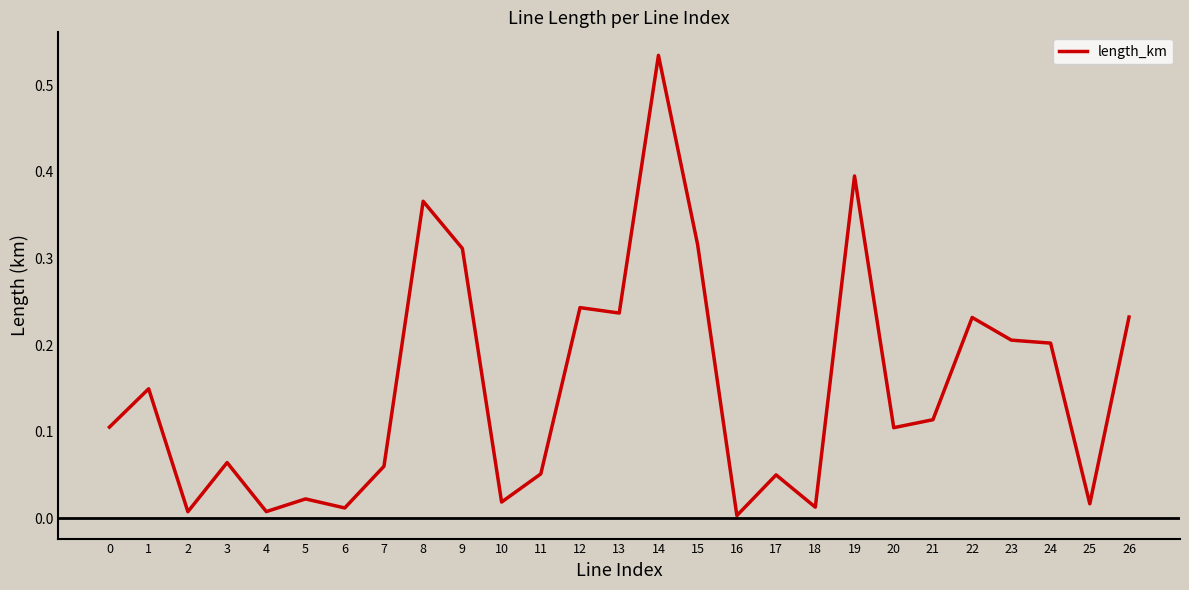

What is the change in value from 18 to 19?

+0.4